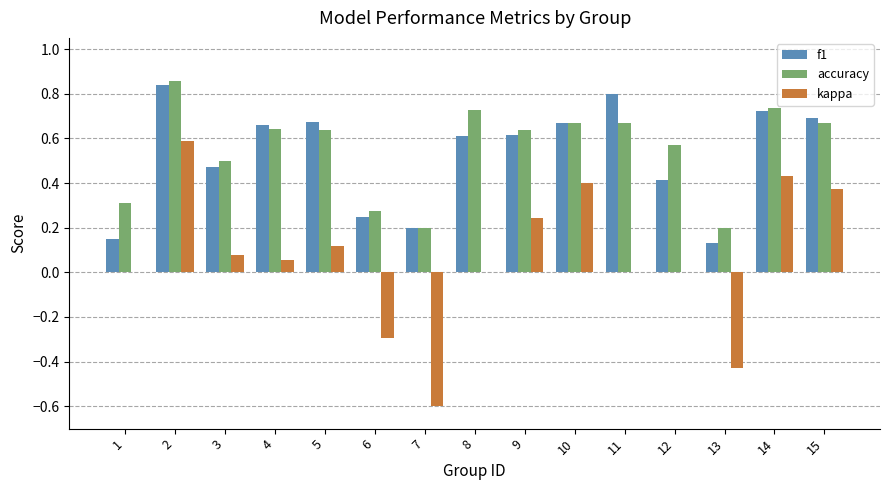

What is the sum of all kappa values?

1.0